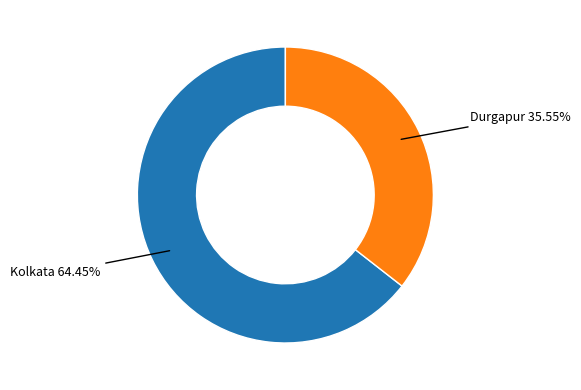

How many segments does this pie chart have?

2